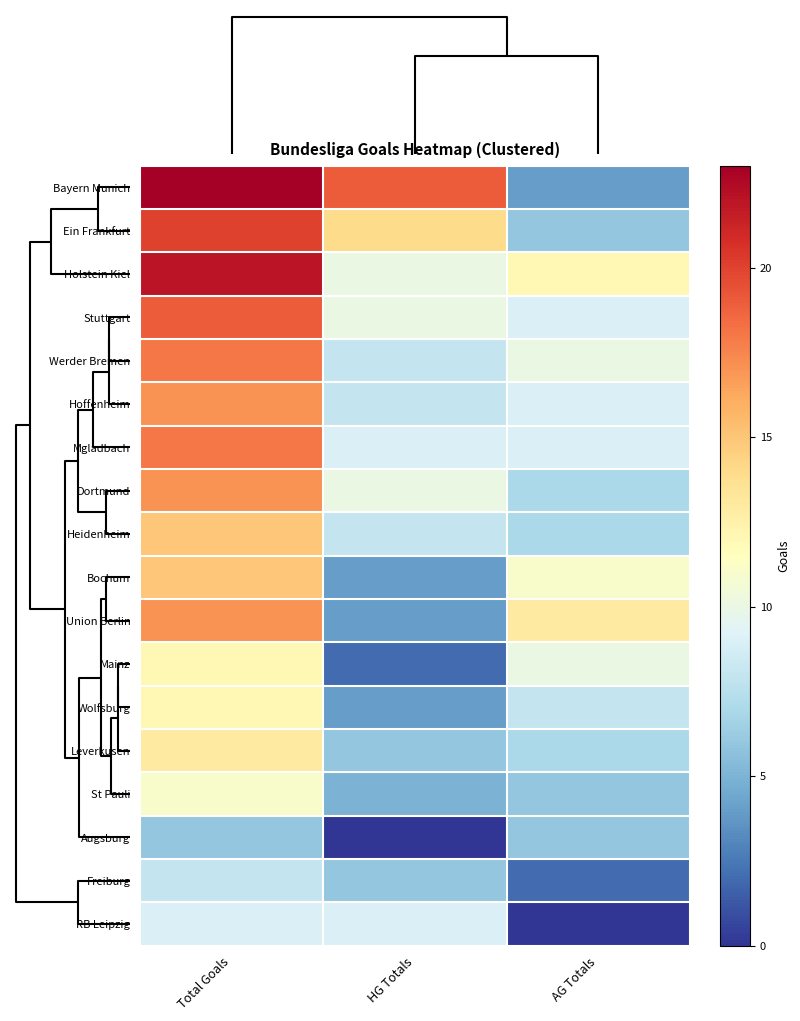

Reading left to right, list all the values displayed in this chart.

Bayern Munich: Total Goals=23	HG Totals=19	AG Totals=4
Ein Frankfurt: Total Goals=20	HG Totals=14	AG Totals=6
Holstein Kiel: Total Goals=22	HG Totals=10	AG Totals=12
Stuttgart: Total Goals=19	HG Totals=10	AG Totals=9
Werder Bremen: Total Goals=18	HG Totals=8	AG Totals=10
Hoffenheim: Total Goals=17	HG Totals=8	AG Totals=9
Mgladbach: Total Goals=18	HG Totals=9	AG Totals=9
Dortmund: Total Goals=17	HG Totals=10	AG Totals=7
Heidenheim: Total Goals=15	HG Totals=8	AG Totals=7
Bochum: Total Goals=15	HG Totals=4	AG Totals=11
Union Berlin: Total Goals=17	HG Totals=4	AG Totals=13
Mainz: Total Goals=12	HG Totals=2	AG Totals=10
Wolfsburg: Total Goals=12	HG Totals=4	AG Totals=8
Leverkusen: Total Goals=13	HG Totals=6	AG Totals=7
St Pauli: Total Goals=11	HG Totals=5	AG Totals=6
Augsburg: Total Goals=6	HG Totals=0	AG Totals=6
Freiburg: Total Goals=8	HG Totals=6	AG Totals=2
RB Leipzig: Total Goals=9	HG Totals=9	AG Totals=0